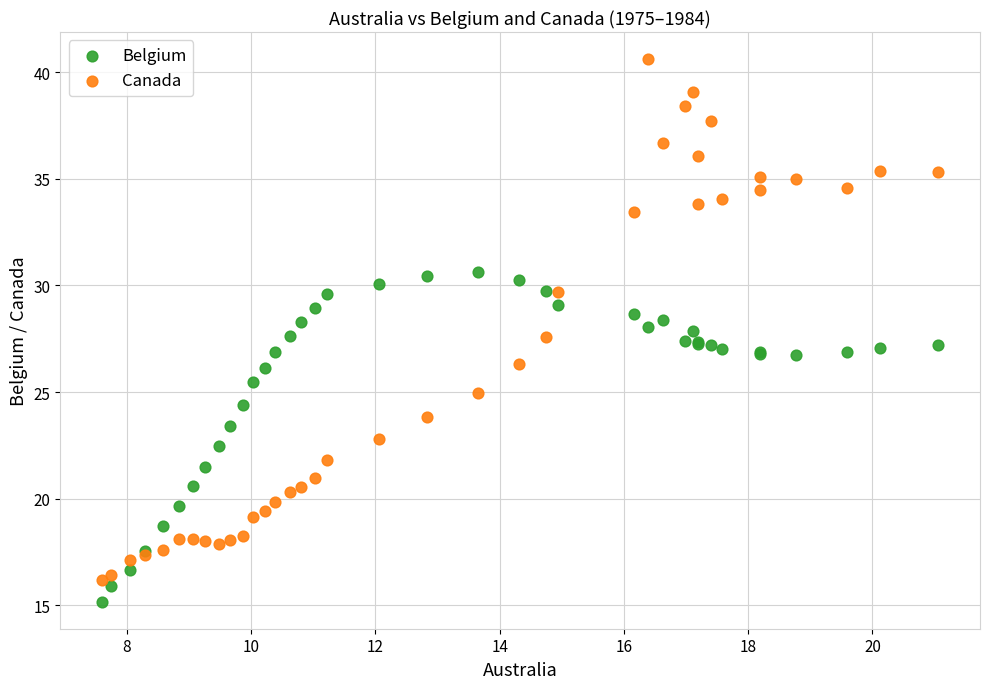

What are all the series names shown in the legend?

Belgium, Canada